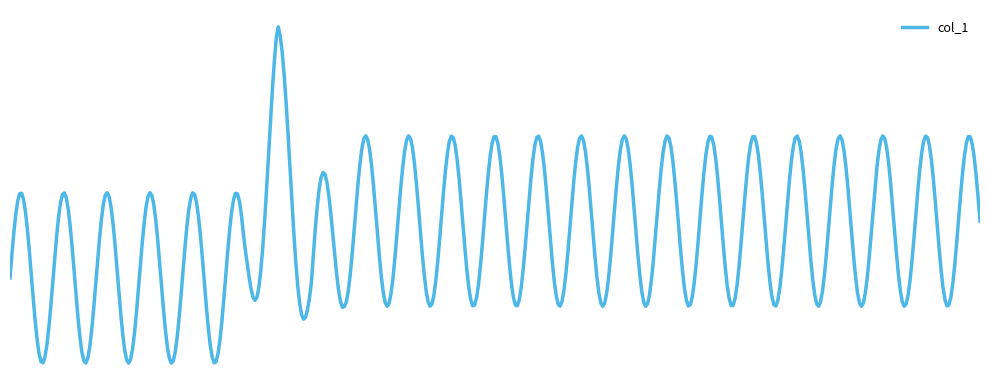

Does the chart display data point markers on the line(s)?

No